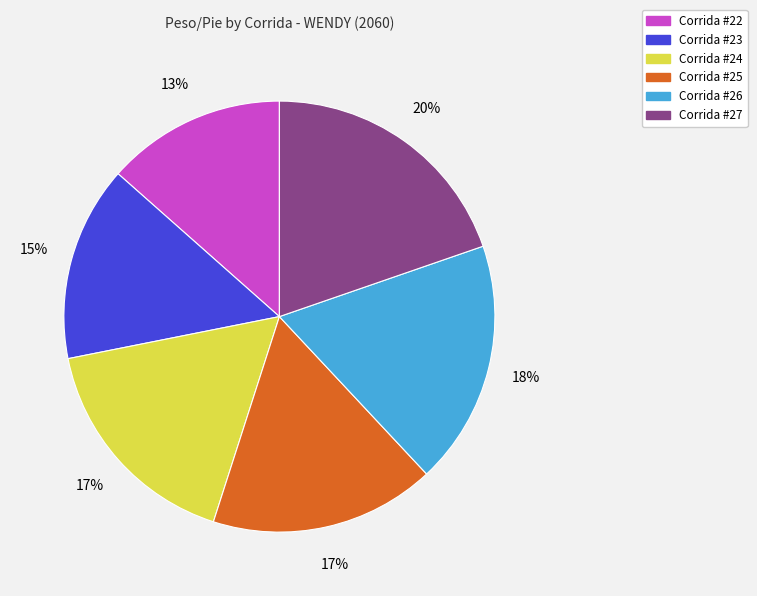

How many slices are in this pie chart?

6